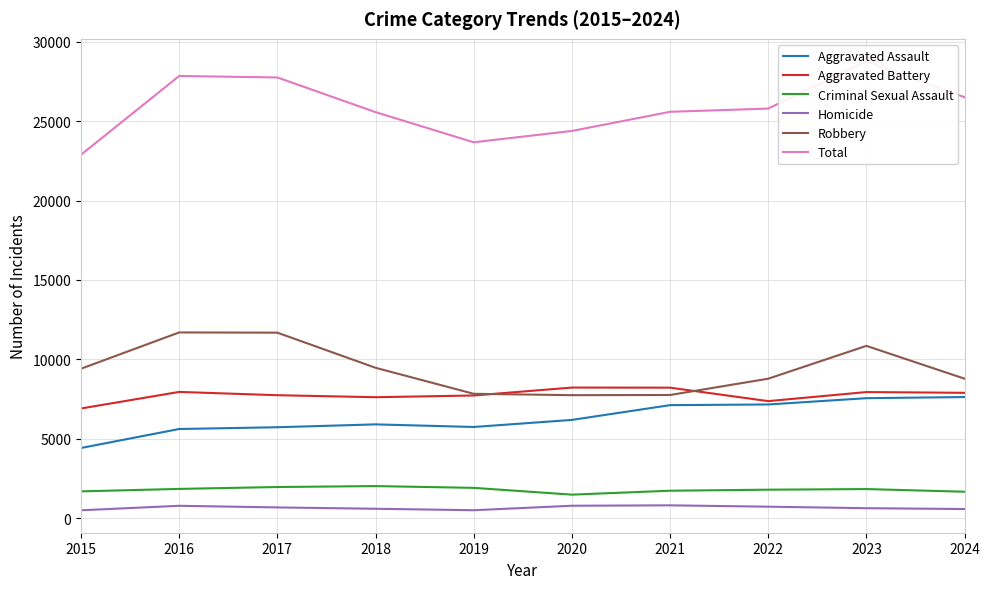

In Criminal Sexual Assault, how many points are higher than both neighbors (excluding endpoints)?

2